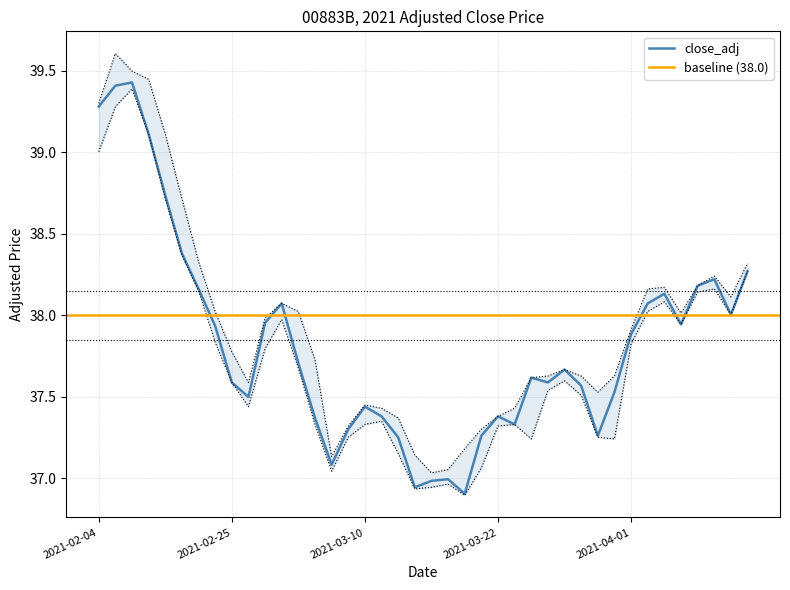

How many interior local valleys does the close_adj series have?

9